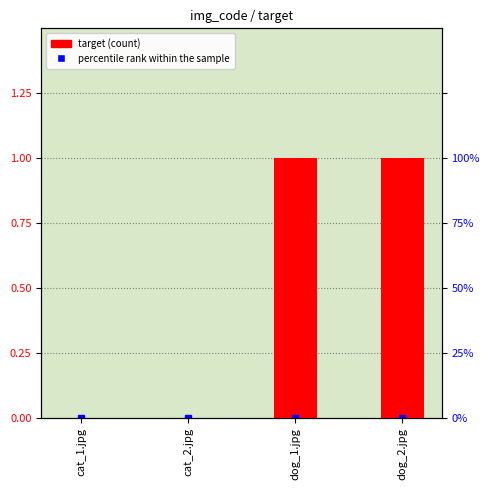

Are the bars horizontal?

No